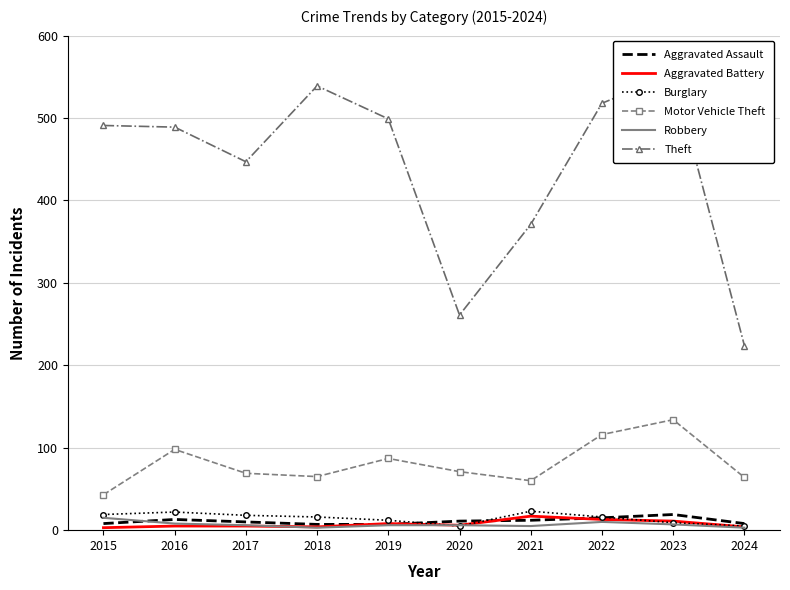

At which category is the sum across all series the highest?

2023